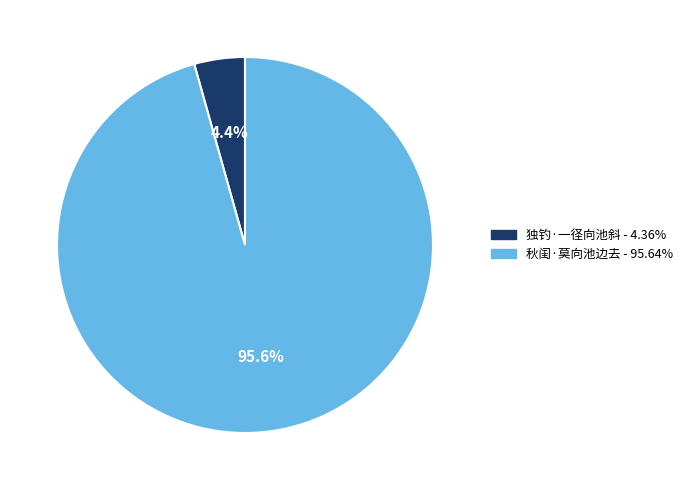

To the nearest percent, what is the difference between the largest and smallest slice percentages?

91%